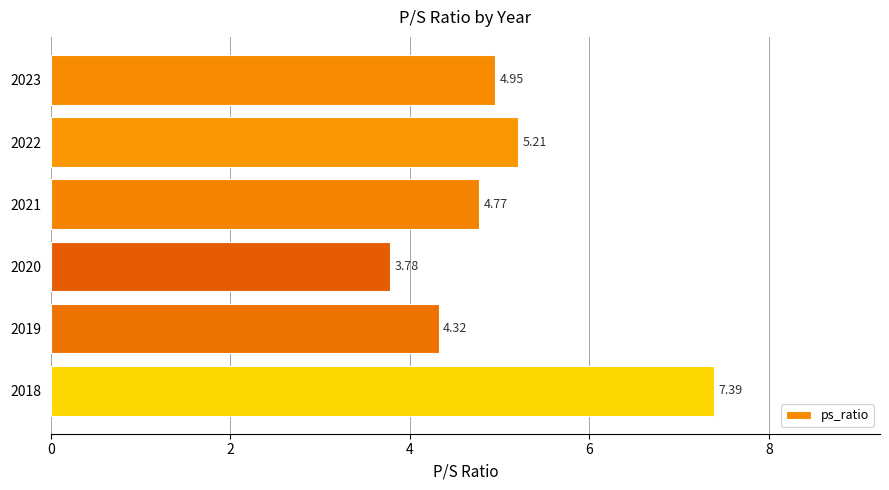

Are the bars horizontal?

Yes